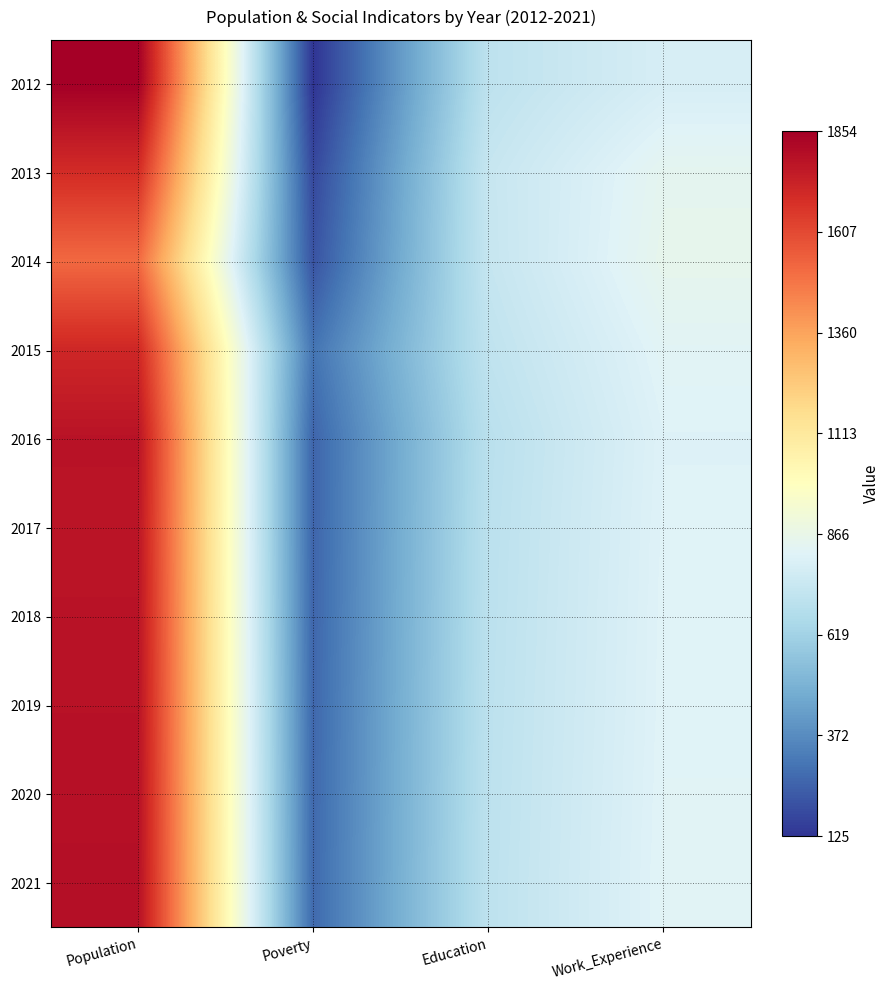

What is the spread (max minus min) of values at Work_Experience?

65